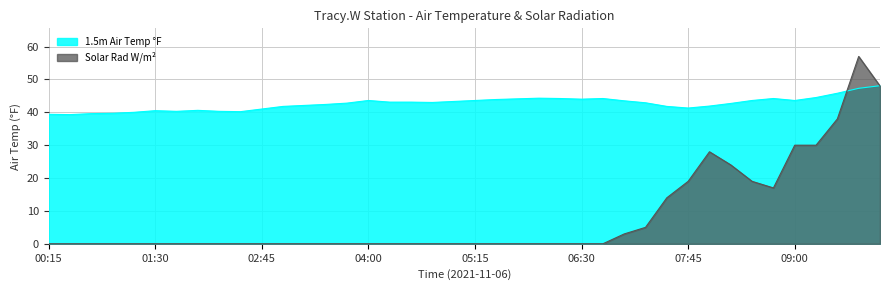

What is the label of the 13th point from the right?

07:00